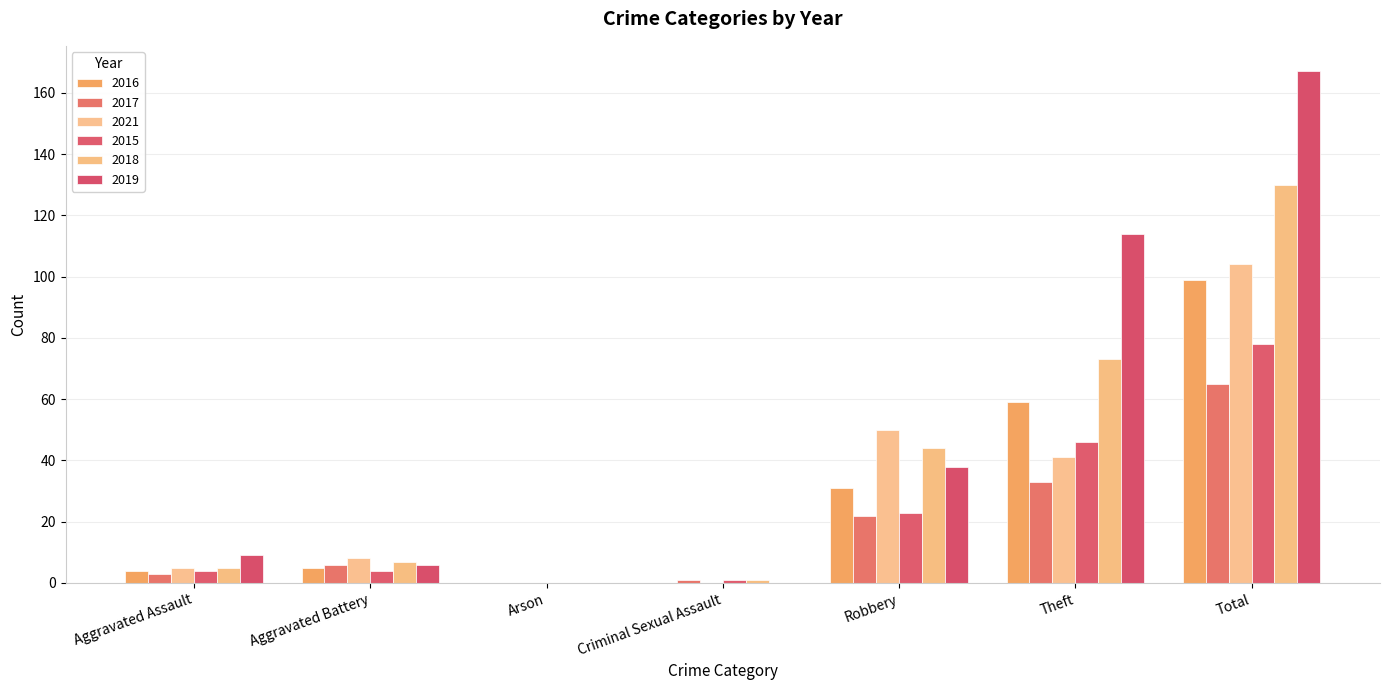

Reading right to left, transcribe all the data shown in this chart.

2016: 99	59	31	0	0	5	4
2017: 65	33	22	1	0	6	3
2021: 104	41	50	0	0	8	5
2015: 78	46	23	1	0	4	4
2018: 130	73	44	1	0	7	5
2019: 167	114	38	0	0	6	9